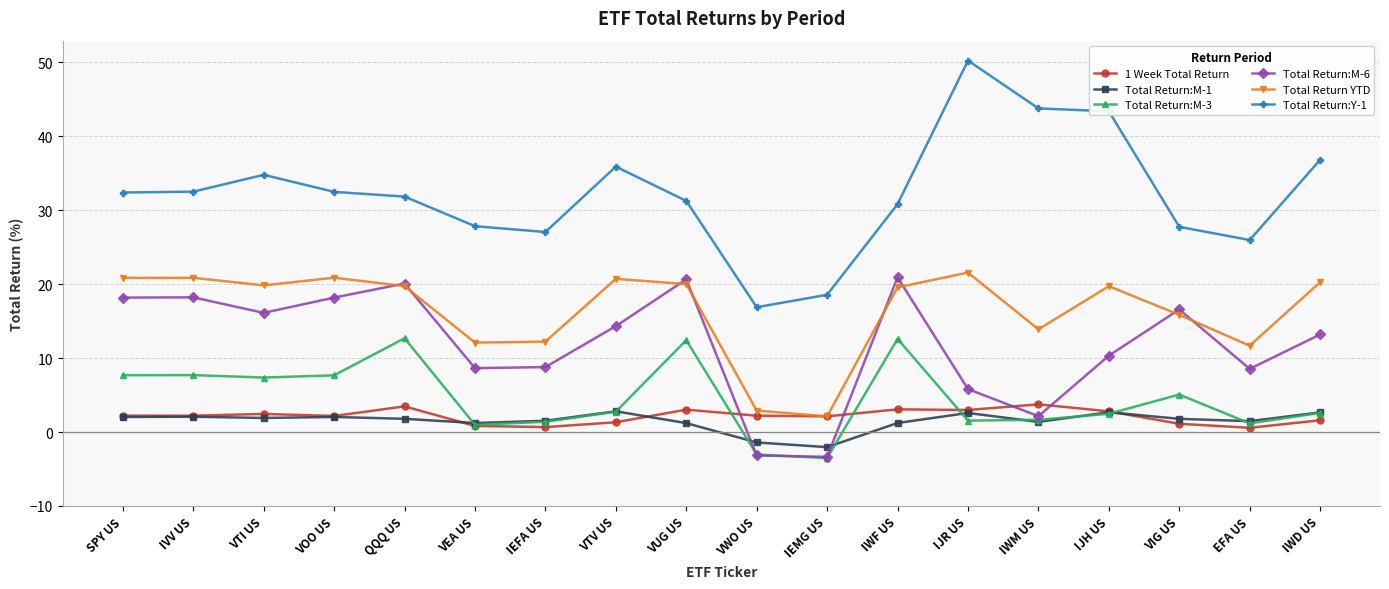

Count the number of data series in this chart.

6